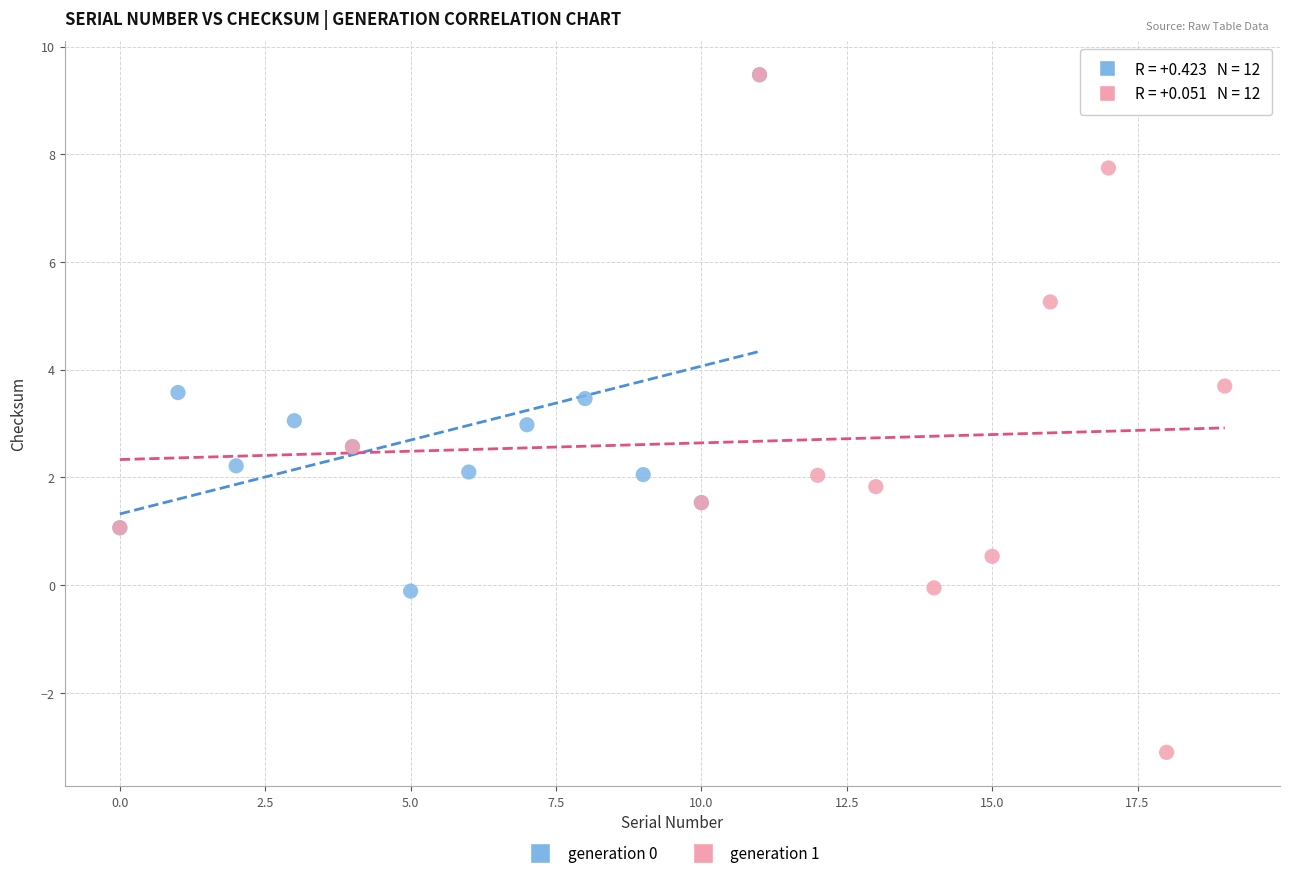

Which series has the largest Y range (max minus min)?

generation 1